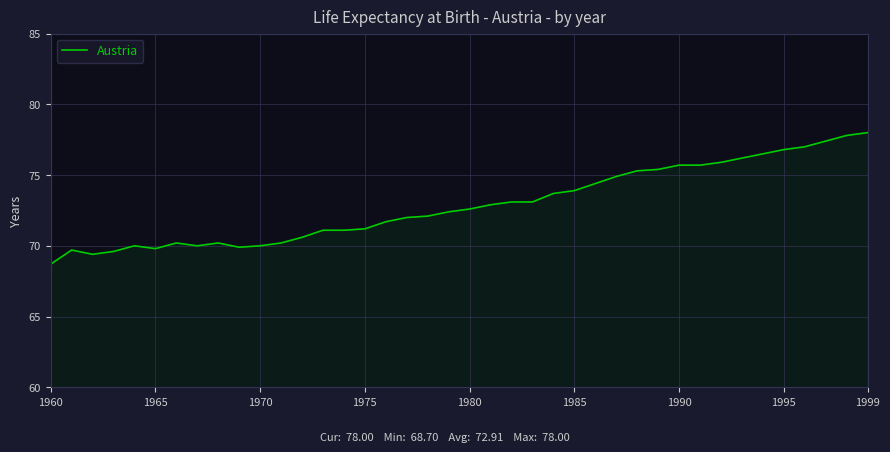

What is the maximum value shown in the chart?

78.0